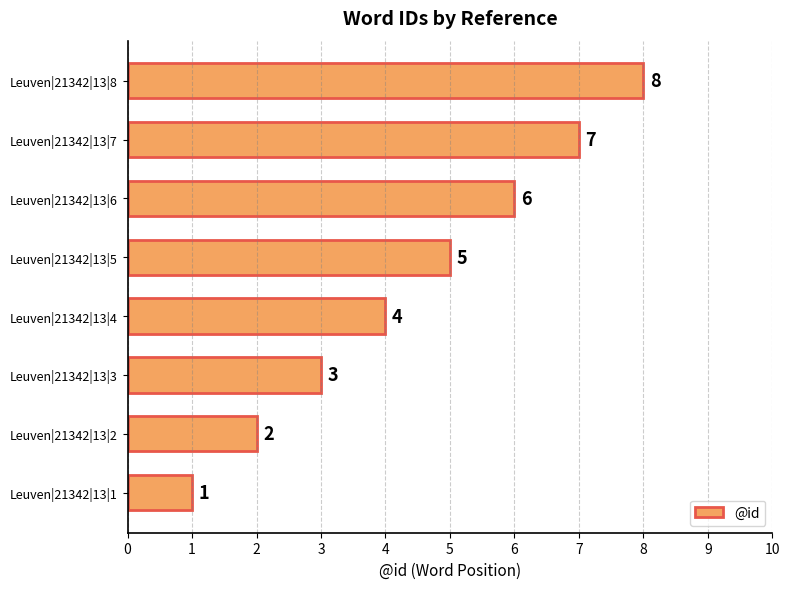

True or false: the data shows 7 at Leuven|21342|13|7.

True